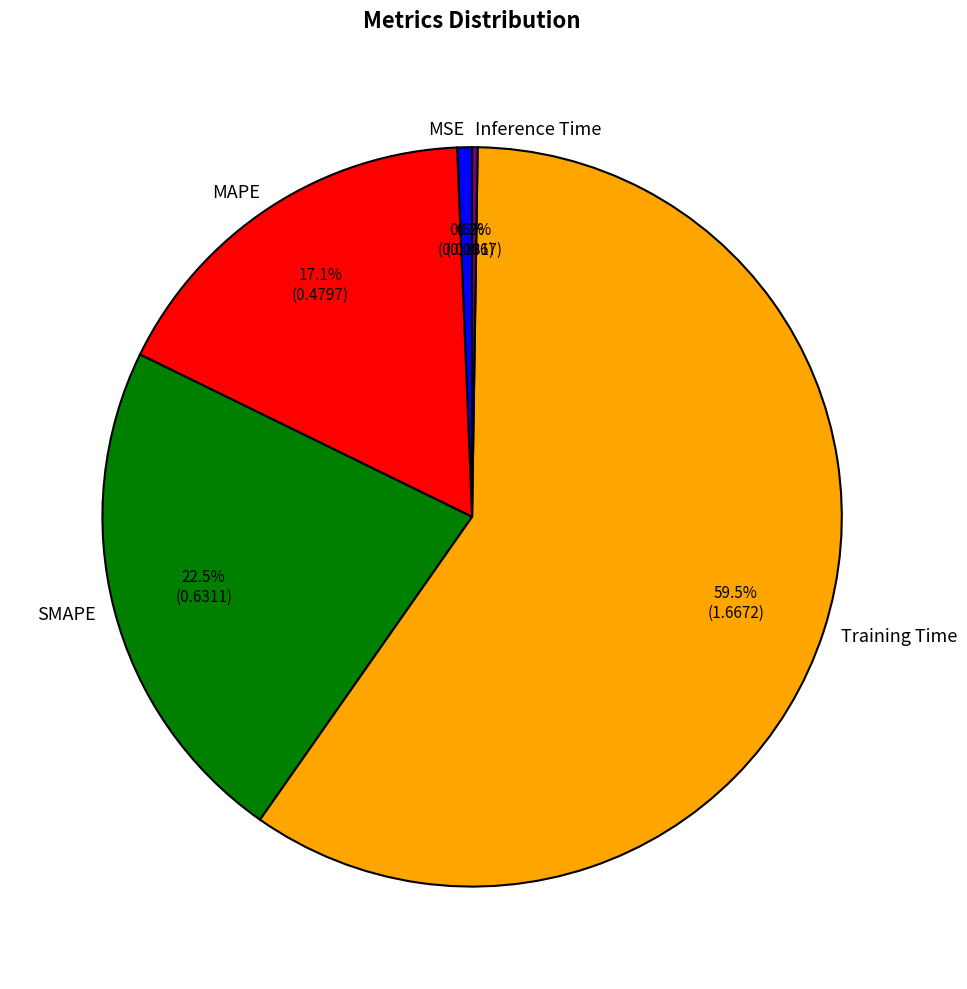

Combined, what portion of the pie is MAPE and SMAPE?

39.6%